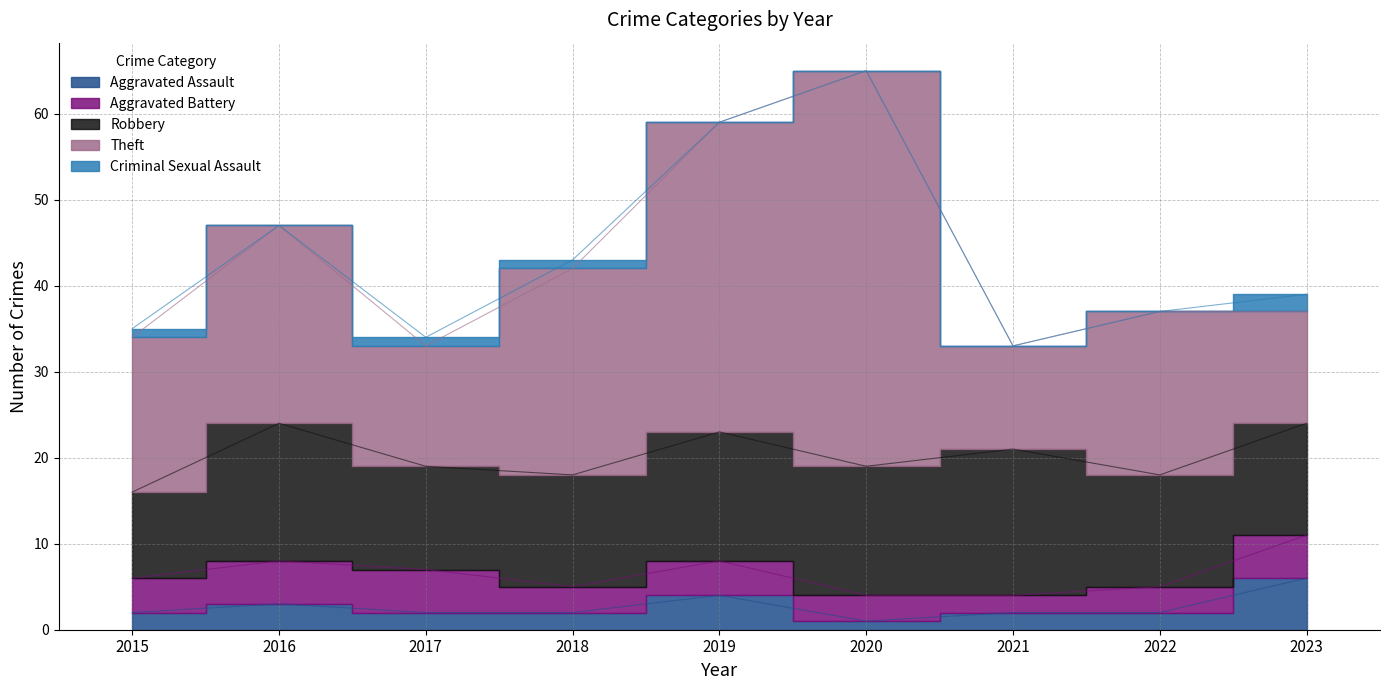

Rank the series at 2016 from highest to lowest value.

Theft, Robbery, Aggravated Battery, Aggravated Assault, Criminal Sexual Assault